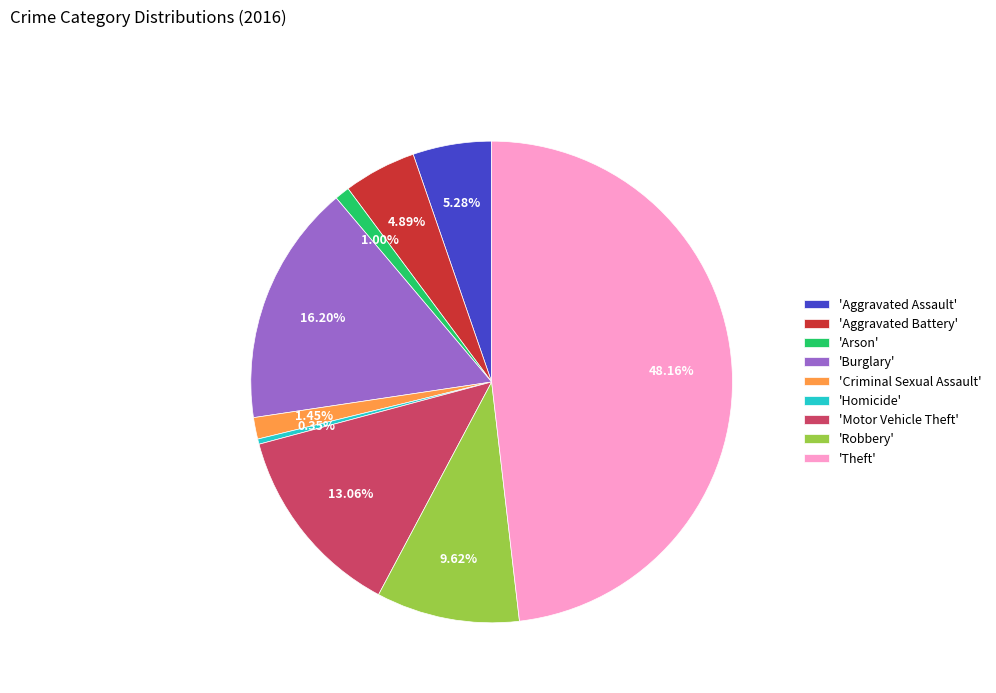

Does any single category account for the majority?

No